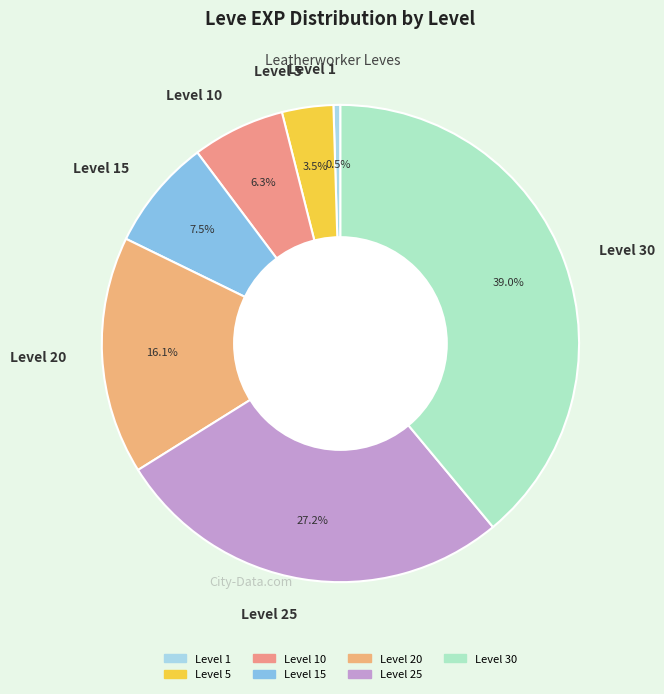

How many slices are in this pie chart?

7